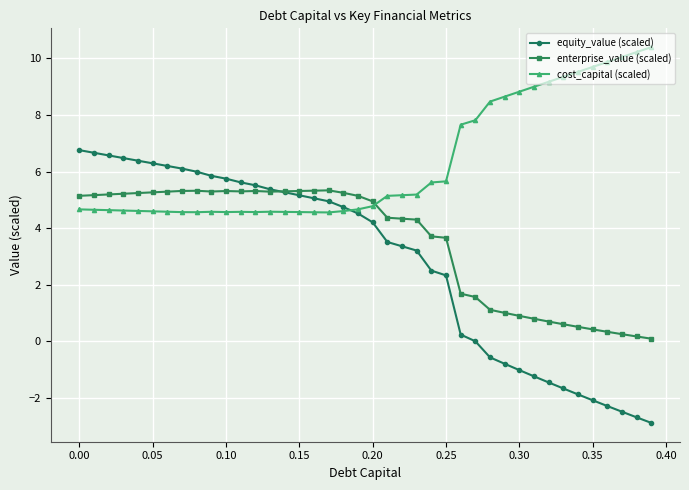

Count the number of data series in this chart.

3